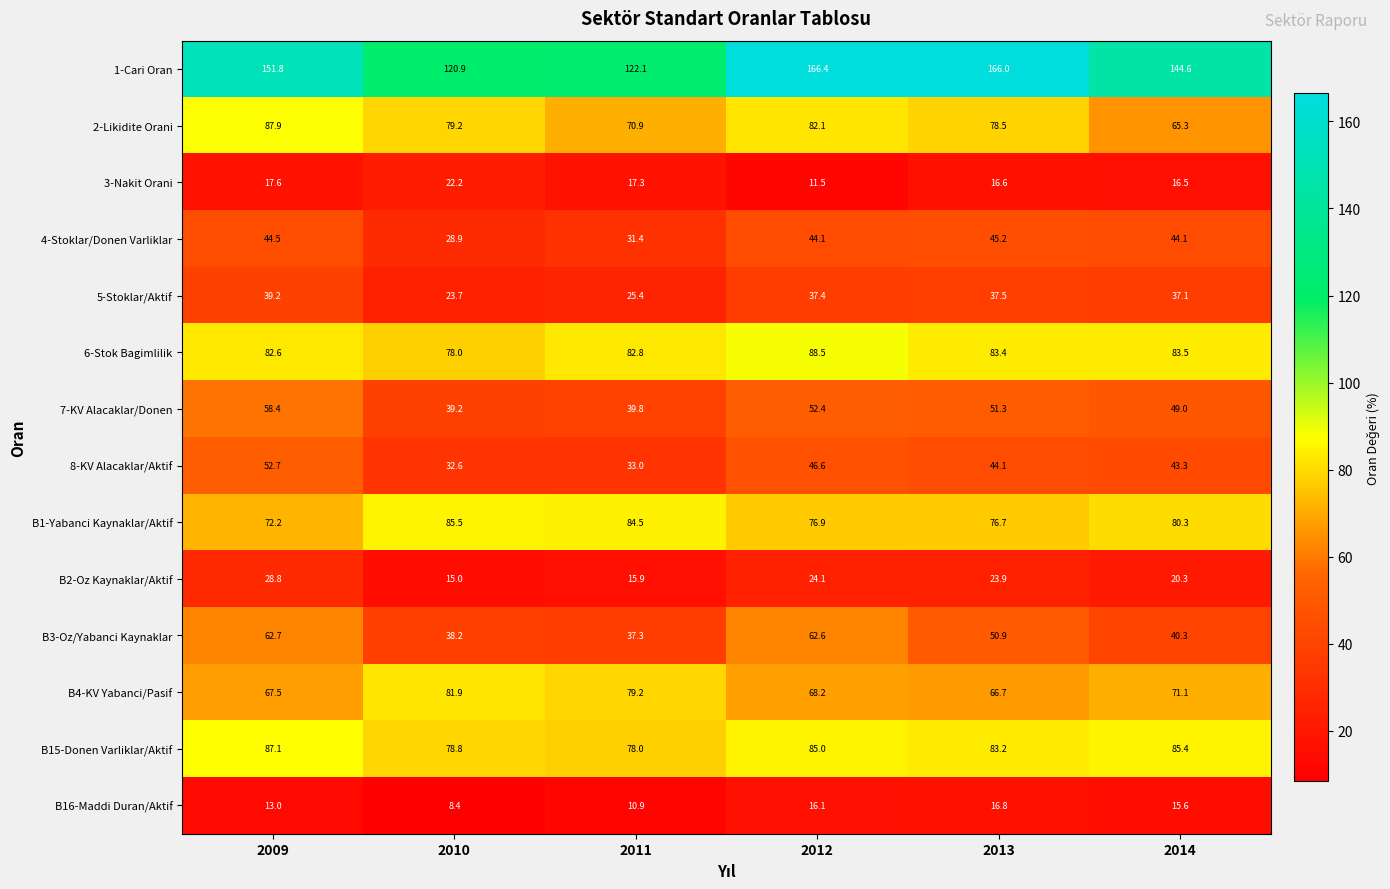

Which series has the largest total across all categories?

1-Cari Oran